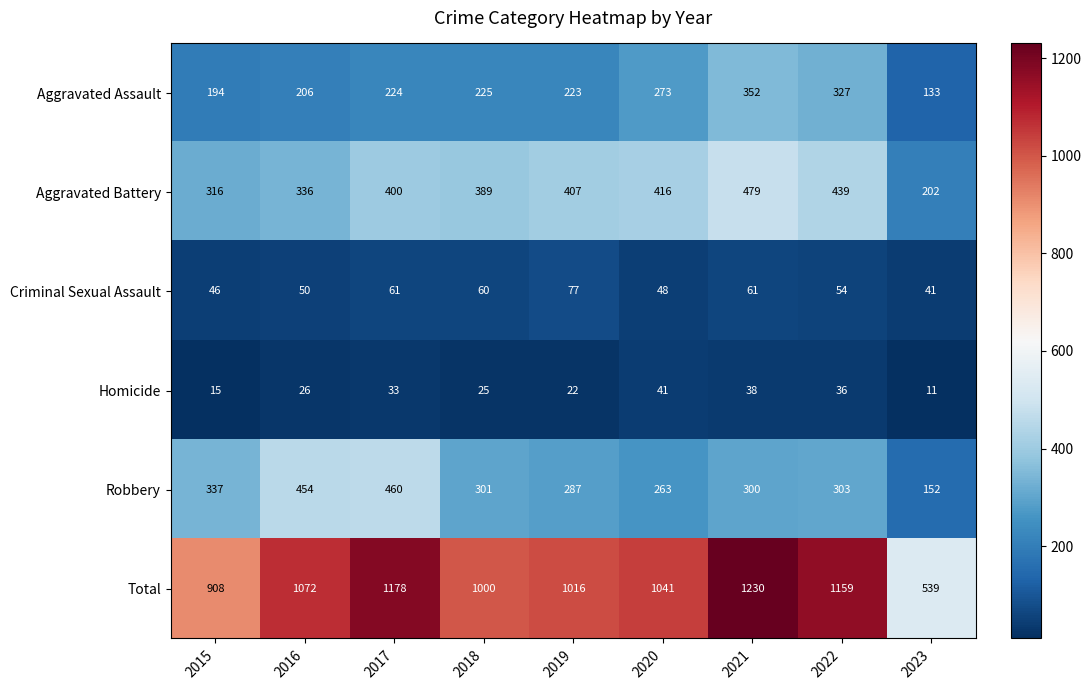

What value does the Aggravated Battery series have at 2020, to the nearest 10?

420